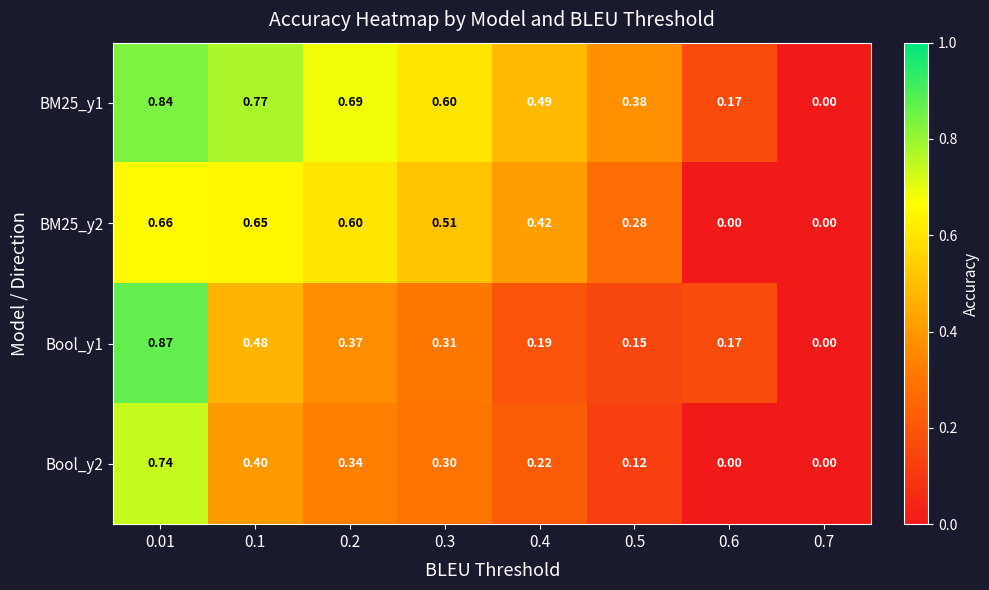

Is the value of BM25_y1 at 0.01 greater than the value of Bool_y1 at 0.5?

Yes